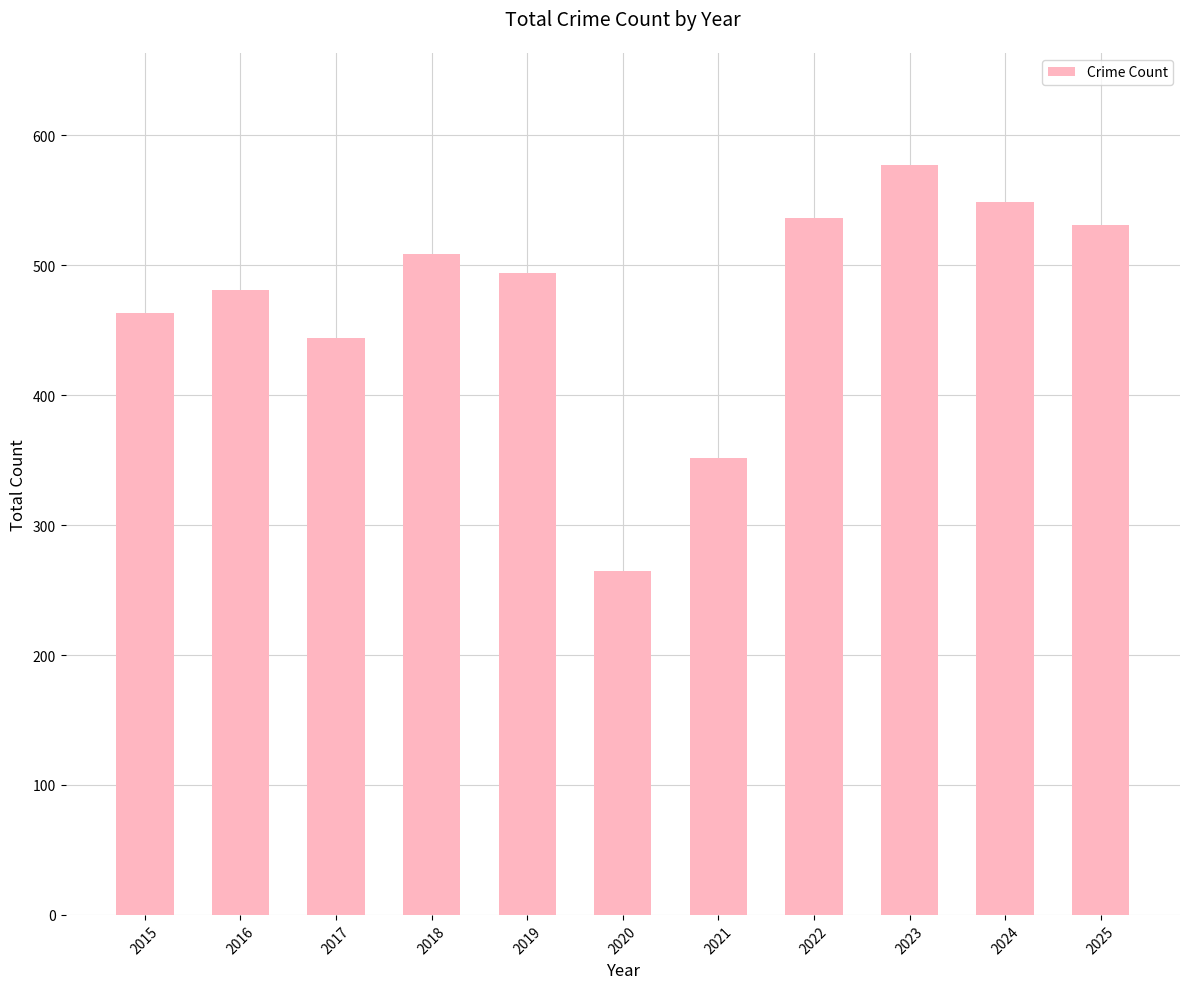

What is the average value?

473